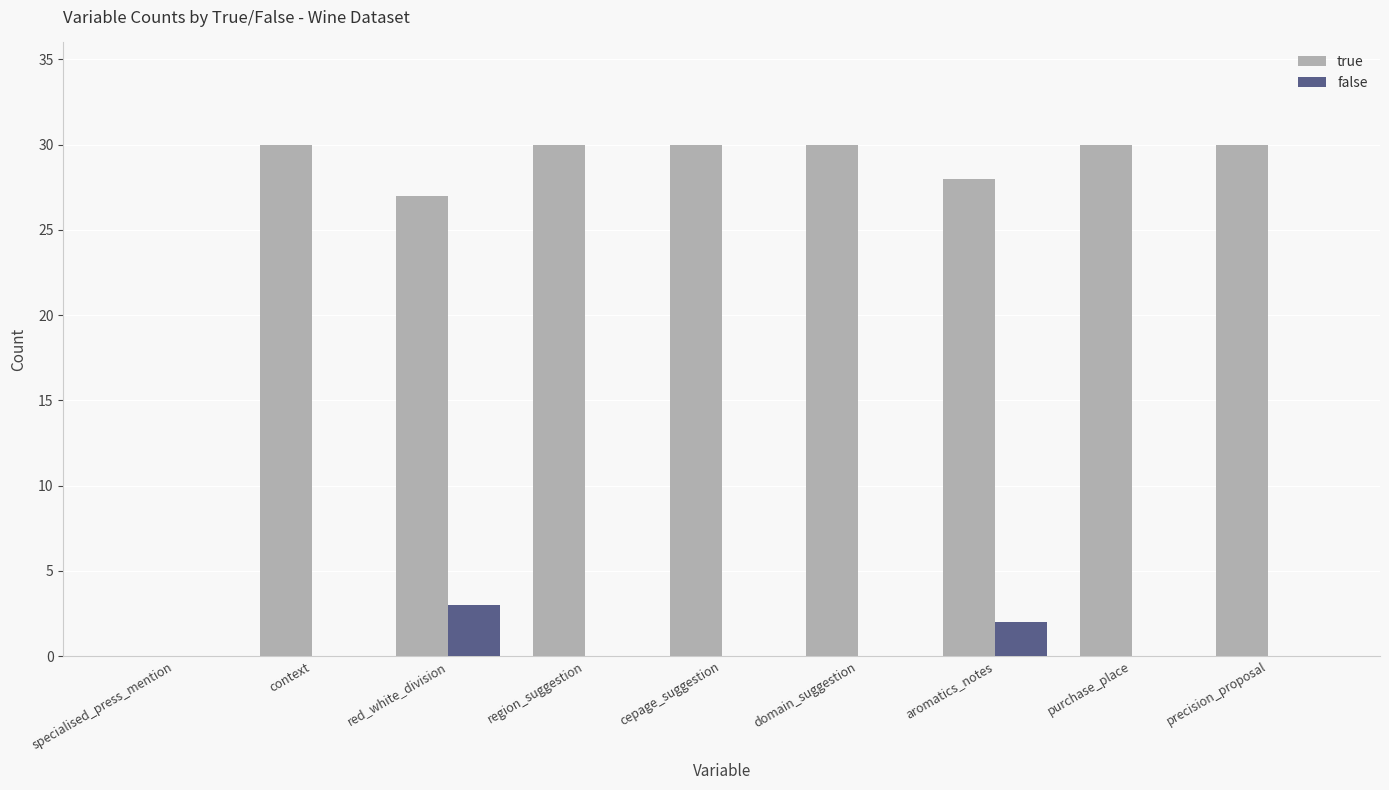

Which series has the largest total across all categories?

true